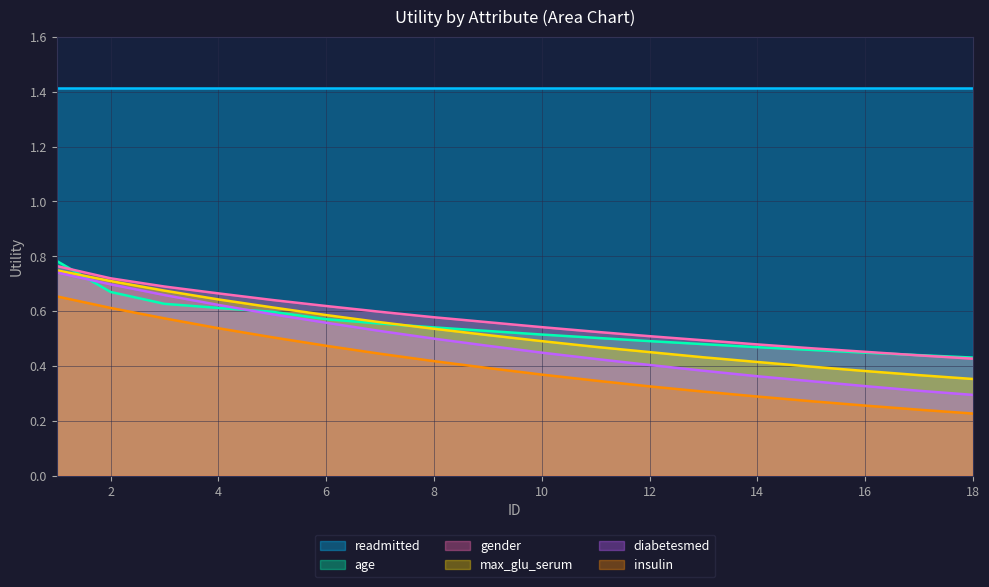

True or false: age has a value of 0.9 at 7.

False